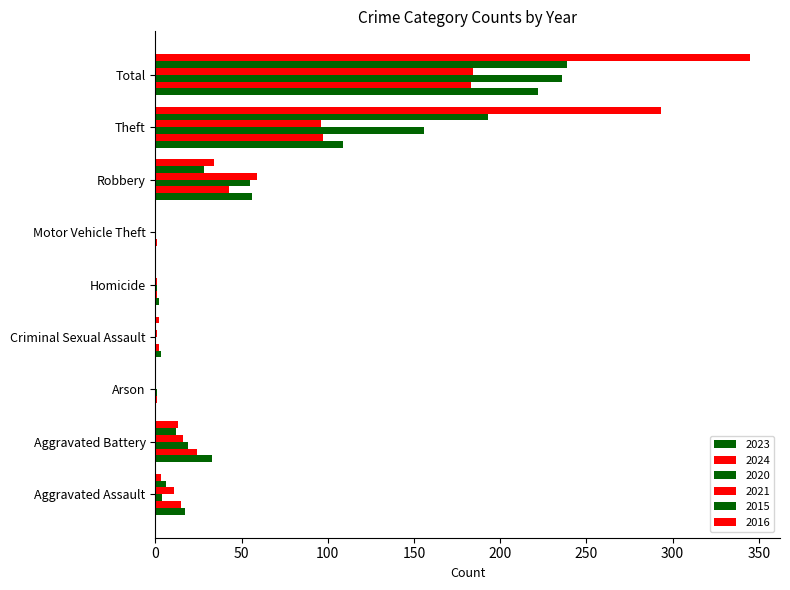

What is the highest value of the 2016 series?

345